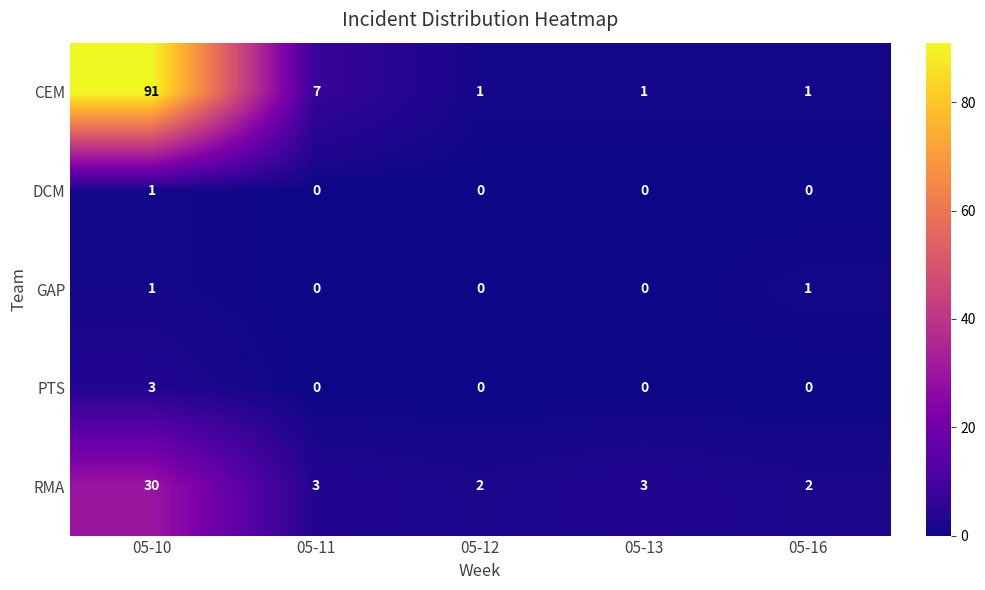

Reading left to right, list all the values displayed in this chart.

CEM: 05-10=91	05-11=7	05-12=1	05-13=1	05-16=1
DCM: 05-10=1	05-11=0	05-12=0	05-13=0	05-16=0
GAP: 05-10=1	05-11=0	05-12=0	05-13=0	05-16=1
PTS: 05-10=3	05-11=0	05-12=0	05-13=0	05-16=0
RMA: 05-10=30	05-11=3	05-12=2	05-13=3	05-16=2